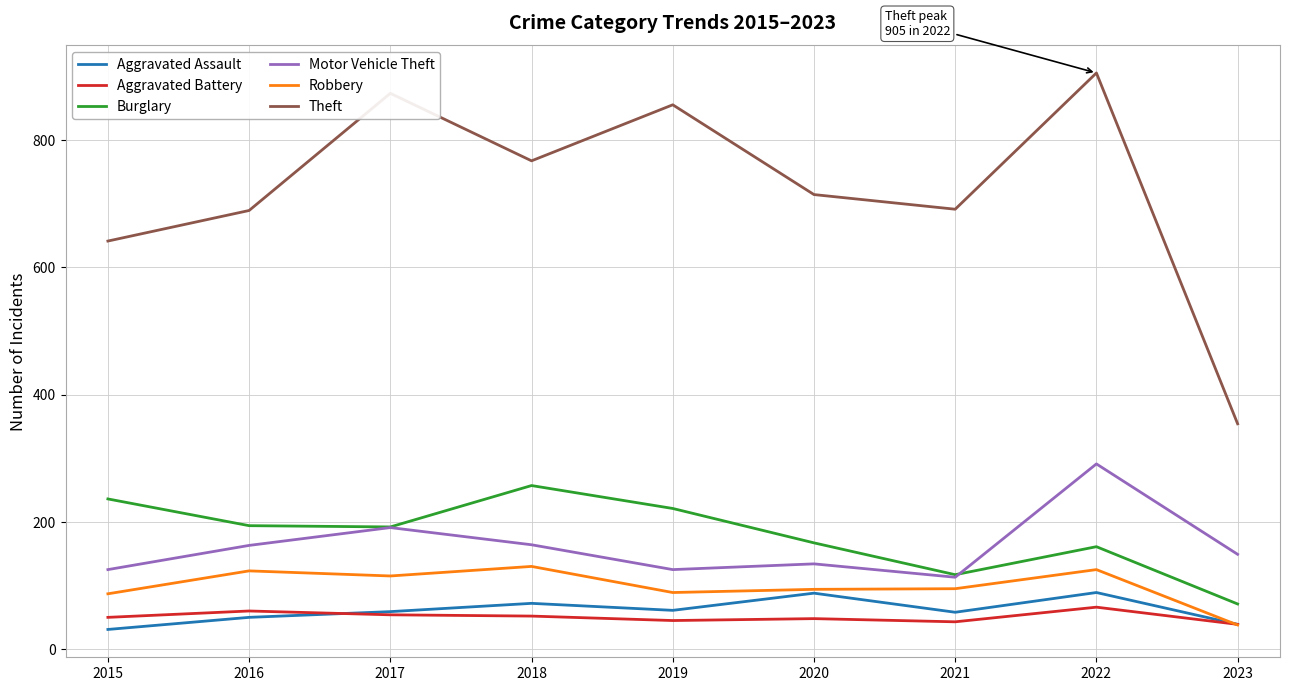

True or false: Motor Vehicle Theft and Theft intersect in this chart.

False